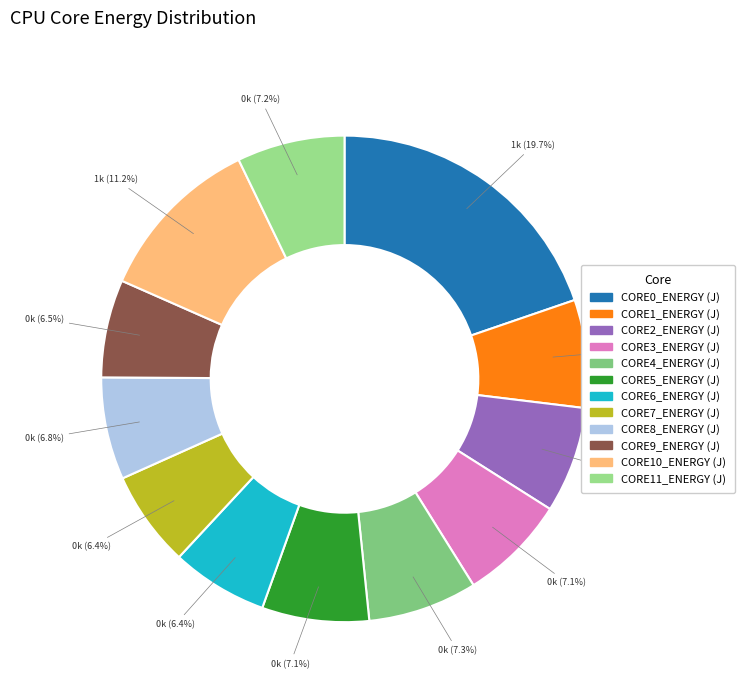

Is it true that CORE8_ENERGY (J) is 1% of the pie?

False